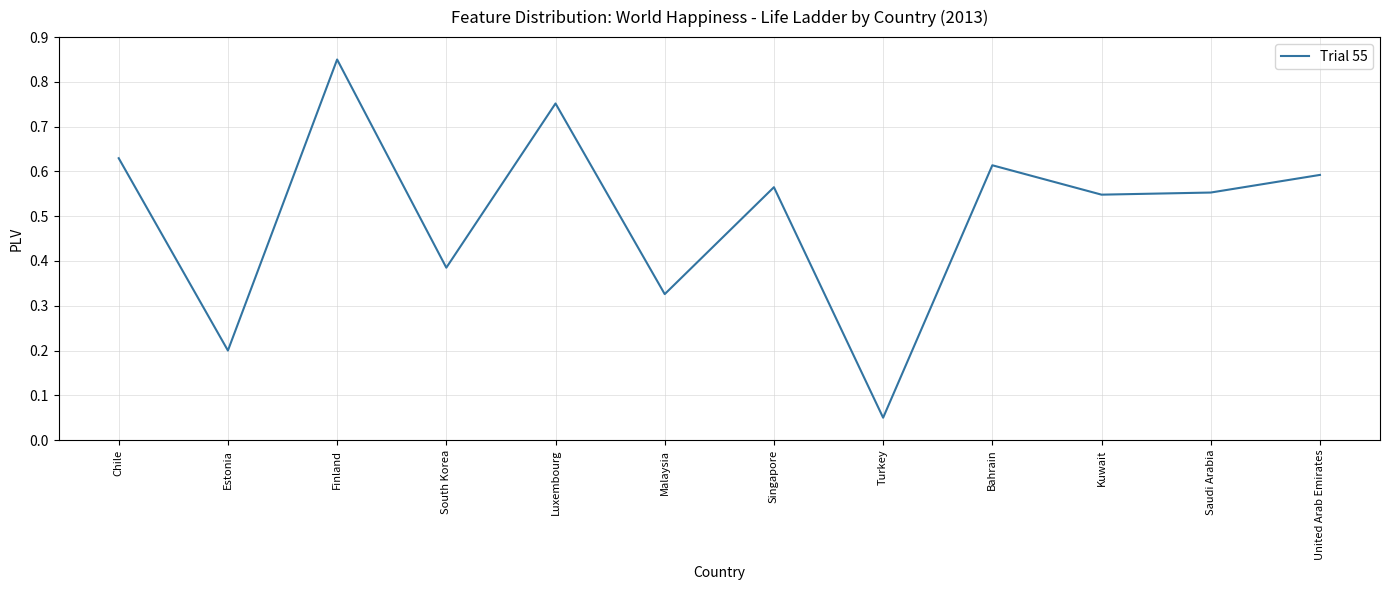

Which category has the highest value across all series?

Finland